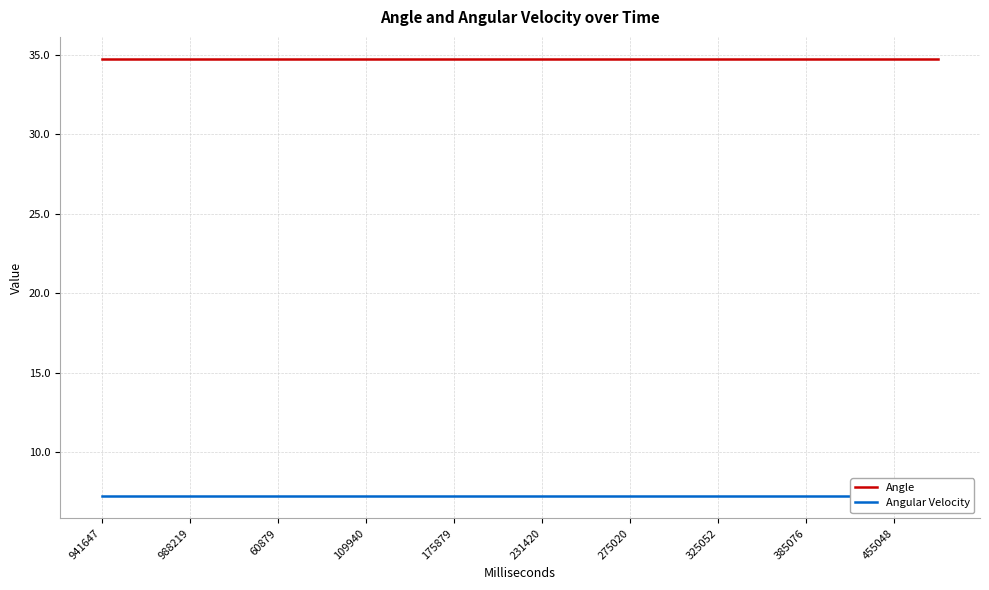

List the series in order of their peak value, highest first.

Angle, Angular Velocity